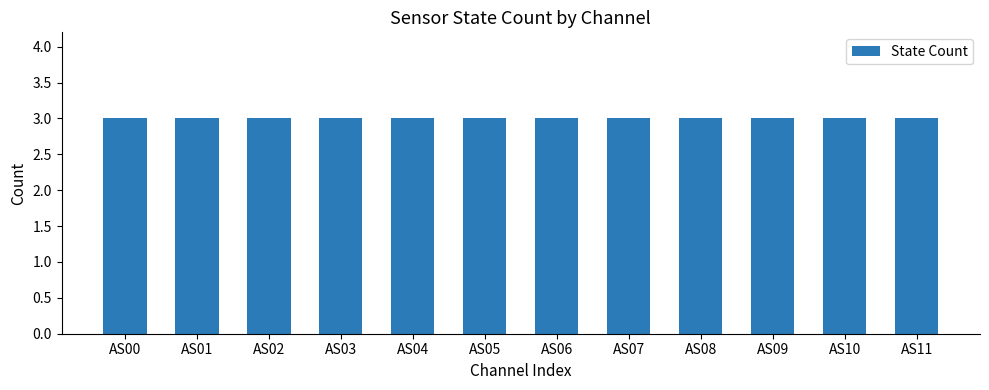

The On series shows 2 at AS02. True or false?

False